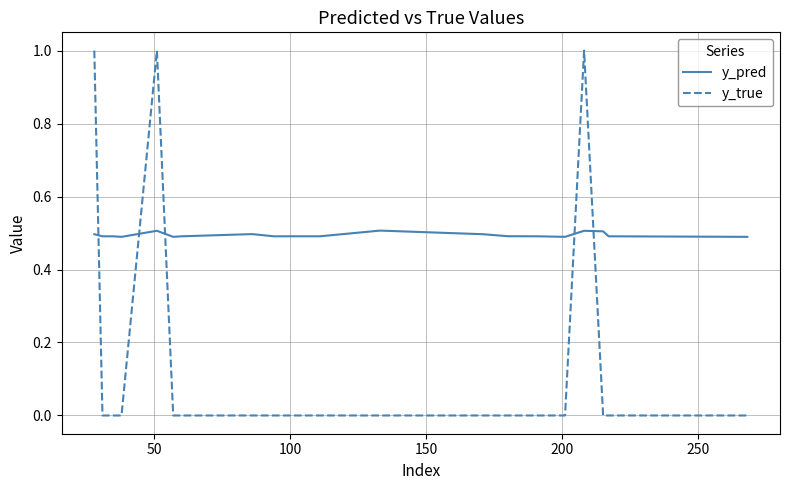

What are all the series names shown in the legend?

y_pred, y_true